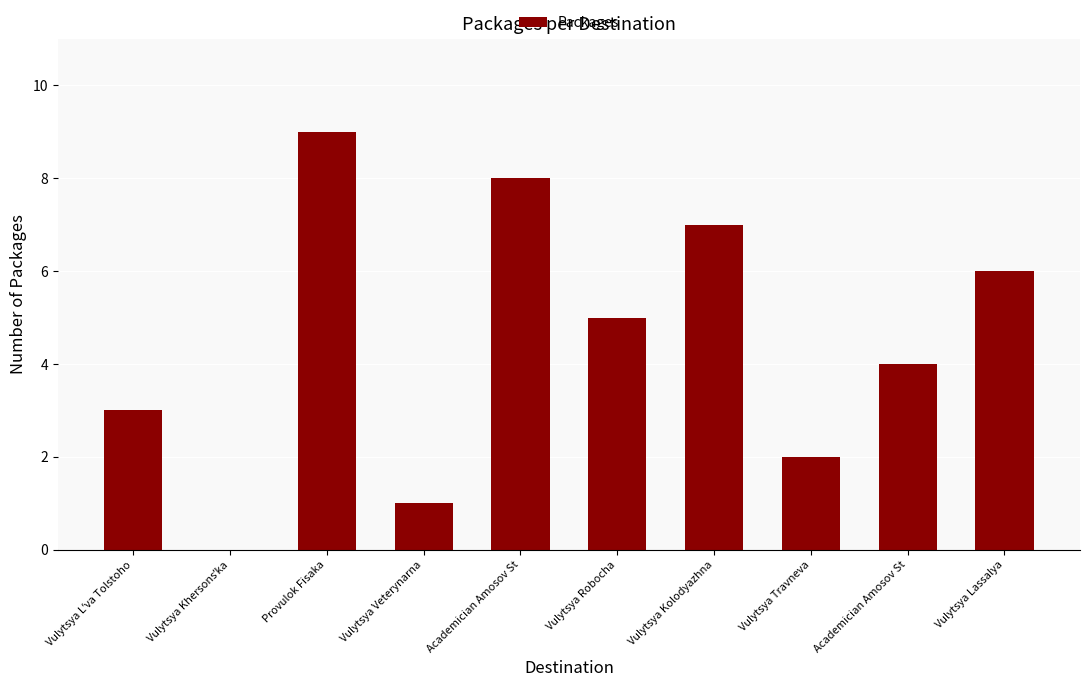

How many positive values are there?

9